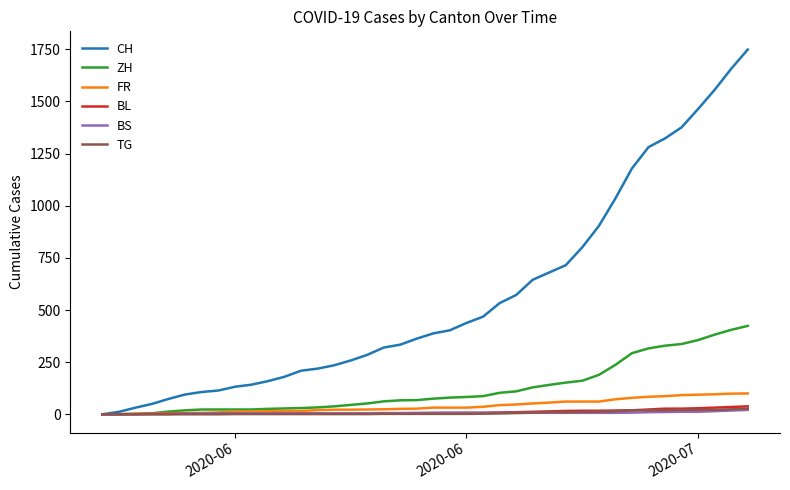

How many lines are shown in the chart?

6